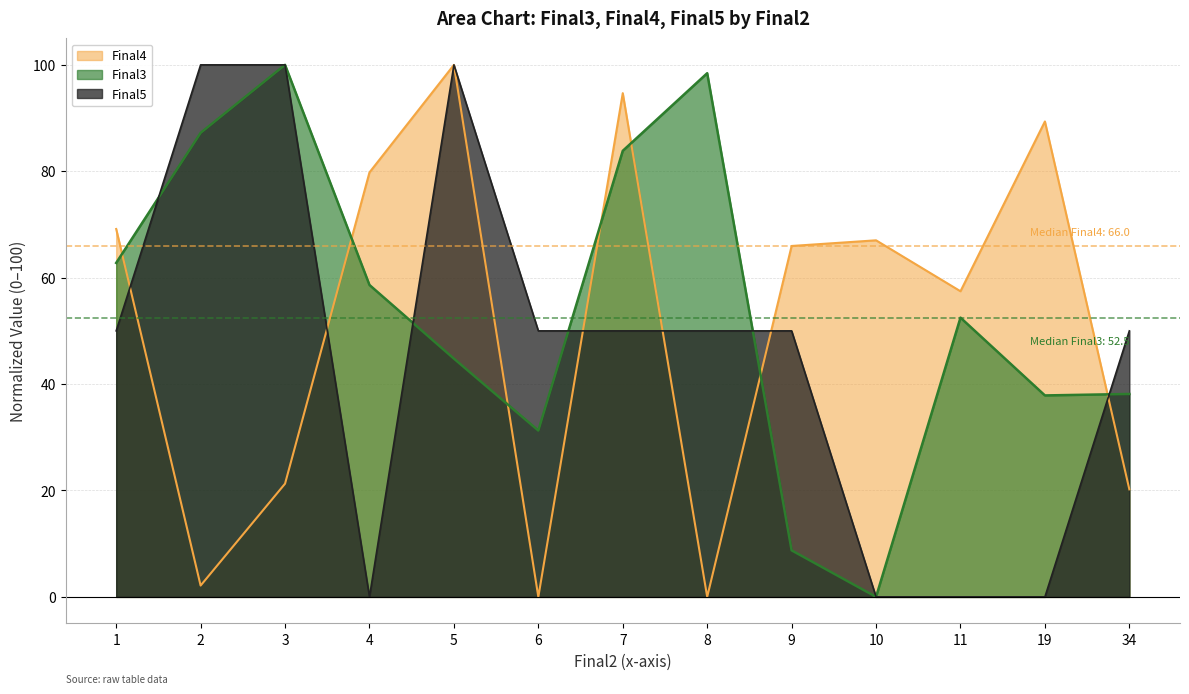

Between which two adjacent categories do Final5 and Final3 first intersect?

1 and 2